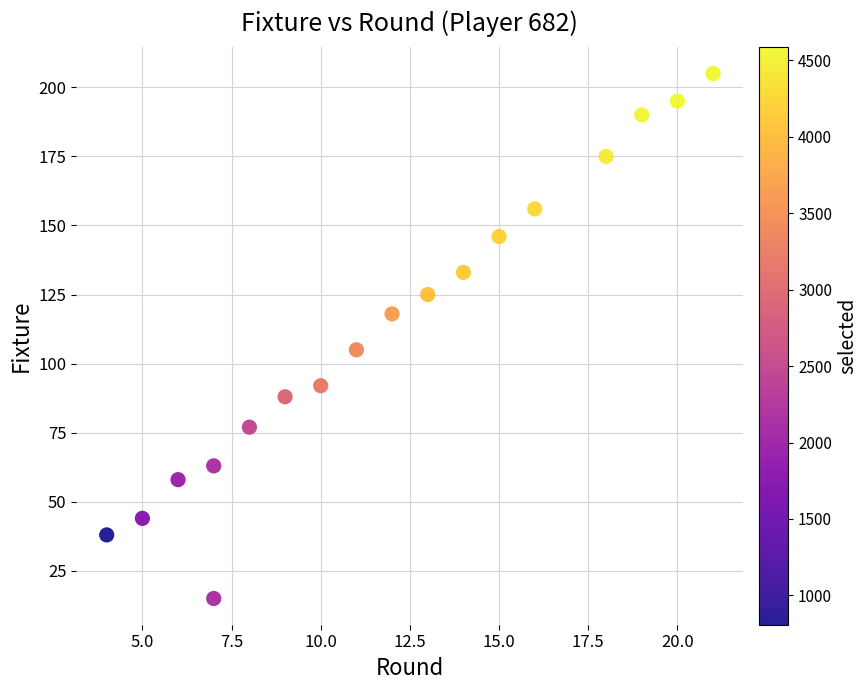

What is the range of X values (max minus min)?

17